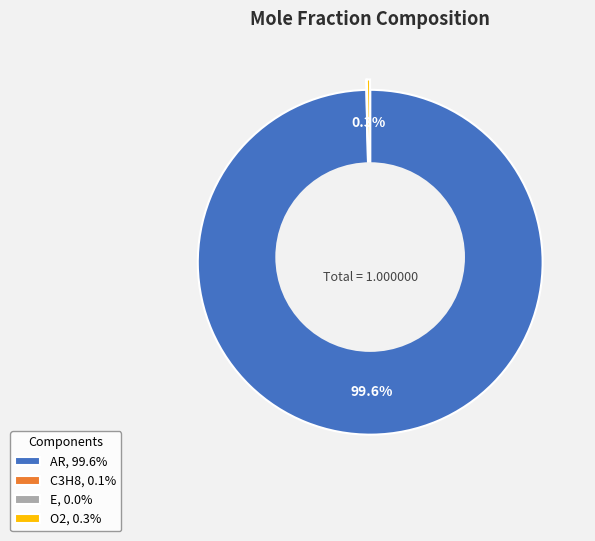

Which slice is the smallest?

E